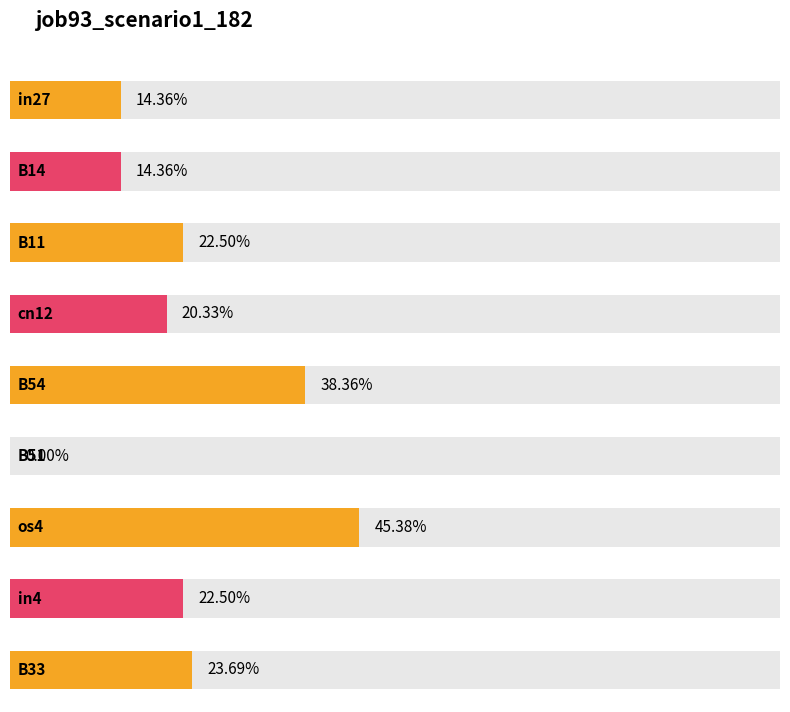

How many positive values are there?

8